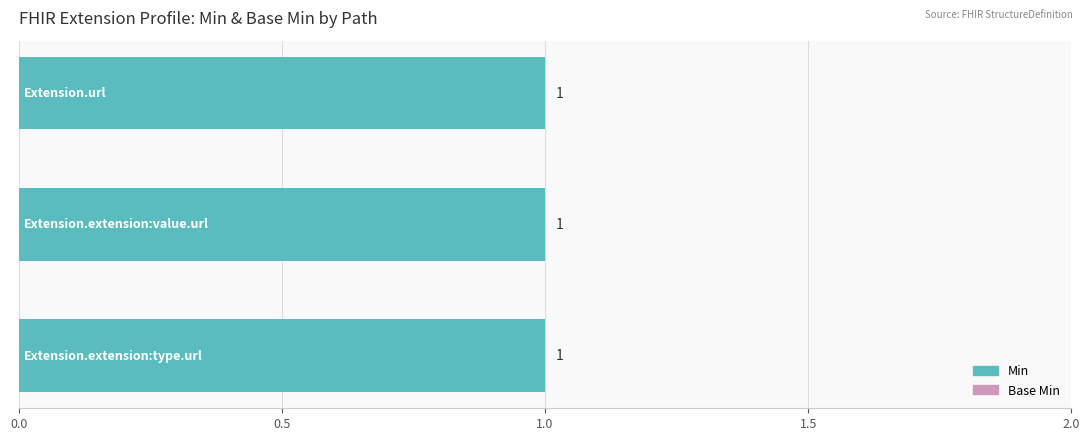

List the series in order of their peak value, highest first.

Min, Base Min